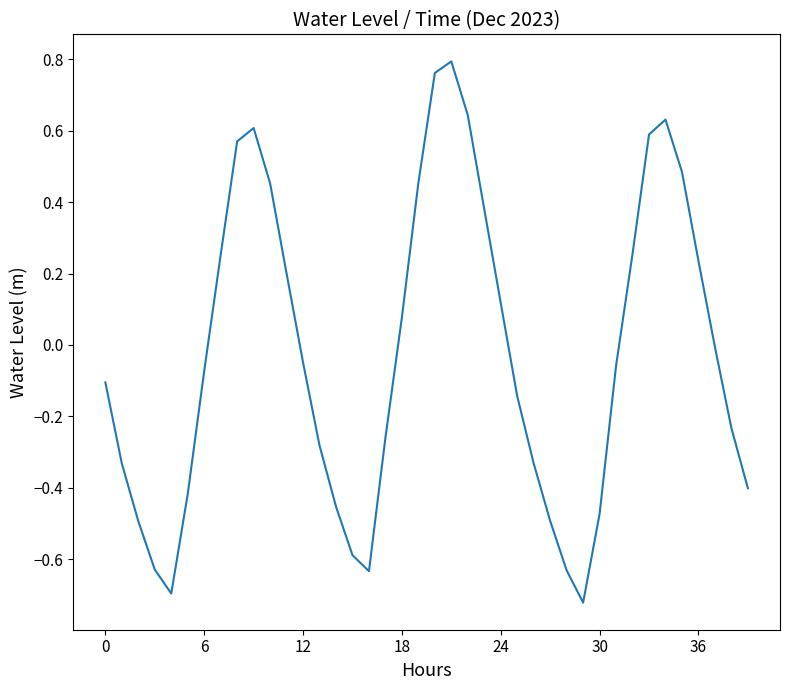

Does the chart display data point markers on the line(s)?

No